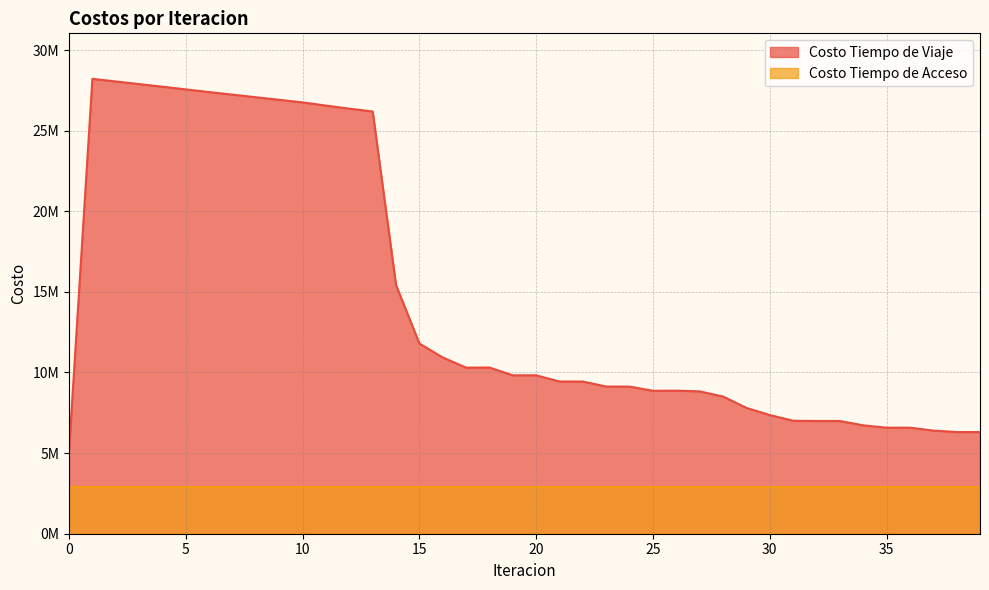

Does the chart display data point markers on the line(s)?

No